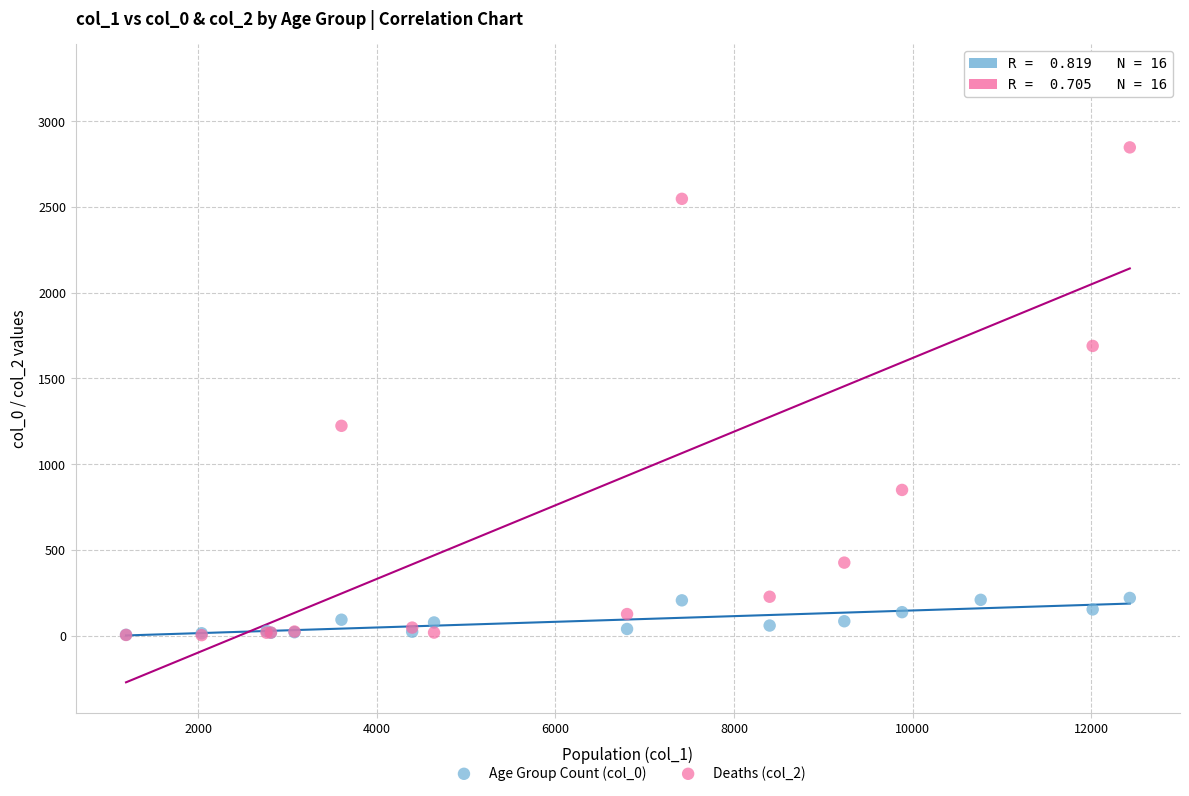

Which series contains the highest Y value?

Deaths (col_2)